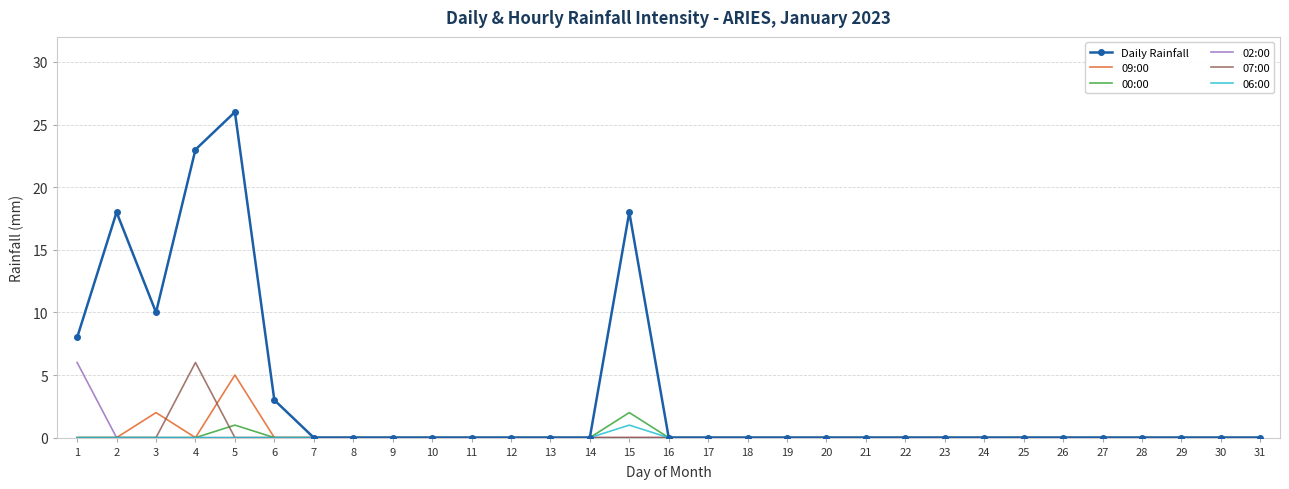

Which series has the largest total across all categories?

Daily Rainfall